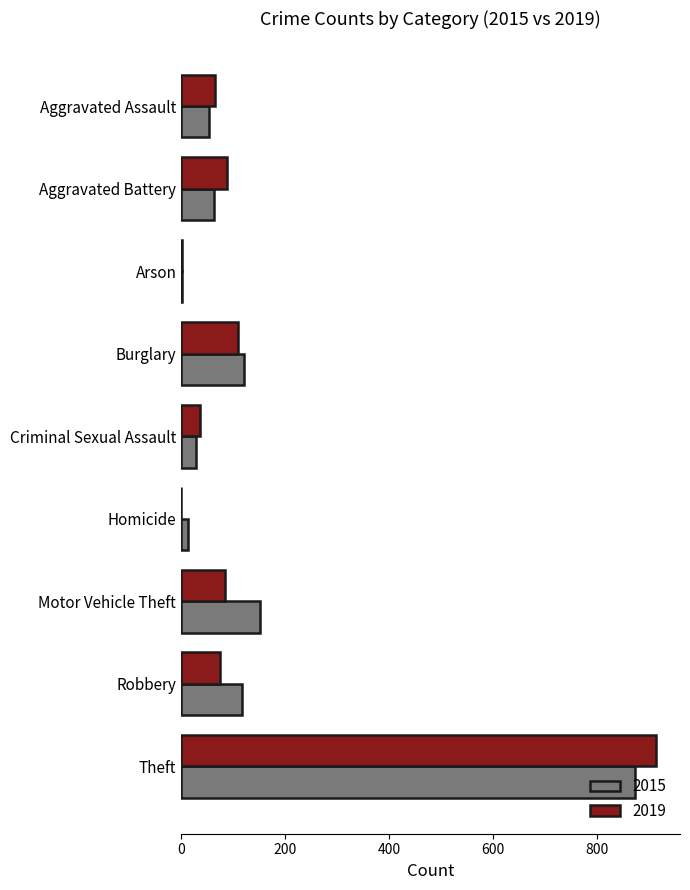

The value of 2015 at Theft is 538. True or false?

False